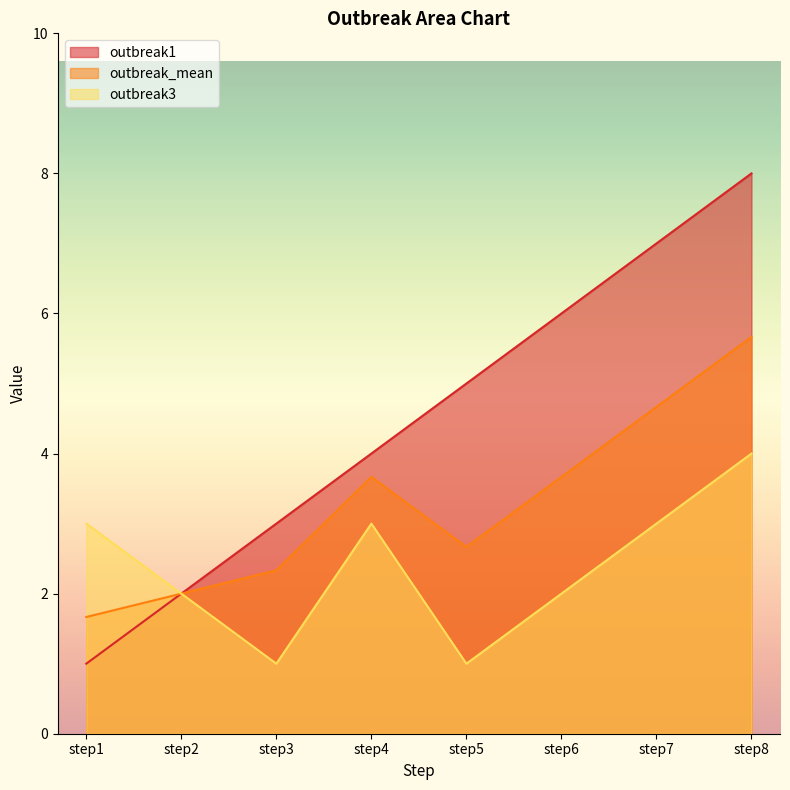

True or false: outbreak1 and outbreak3 intersect in this chart.

False